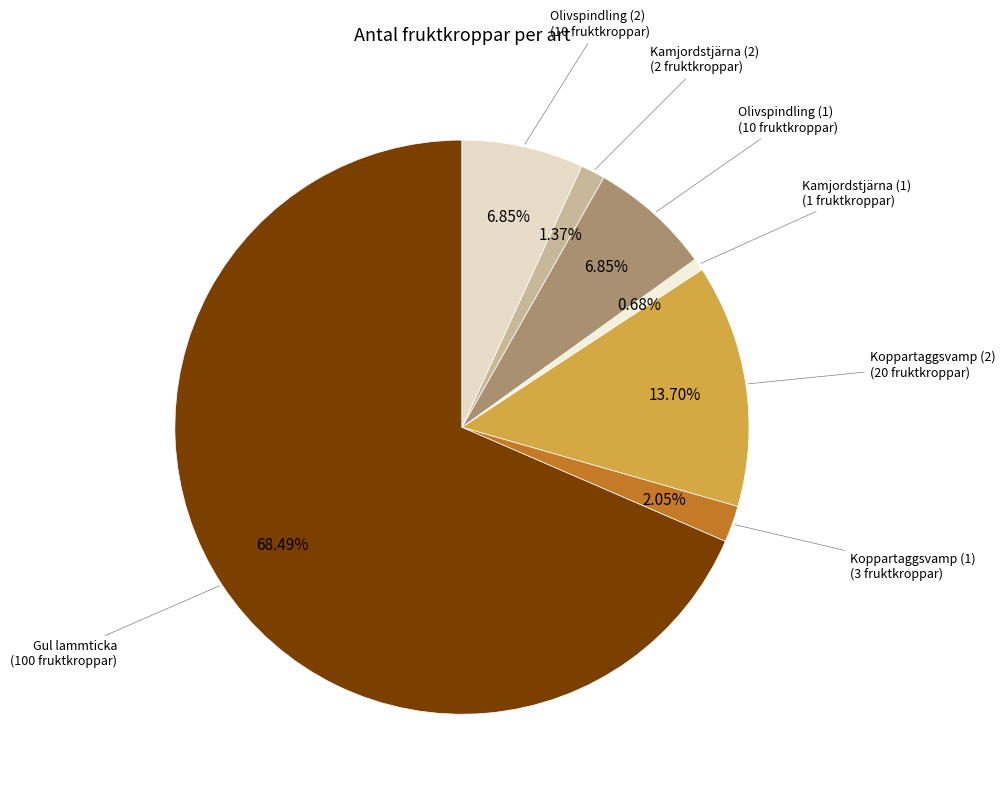

Do Kamjordstjärna (2) and Koppartaggsvamp (1) together represent more than half of the pie?

No